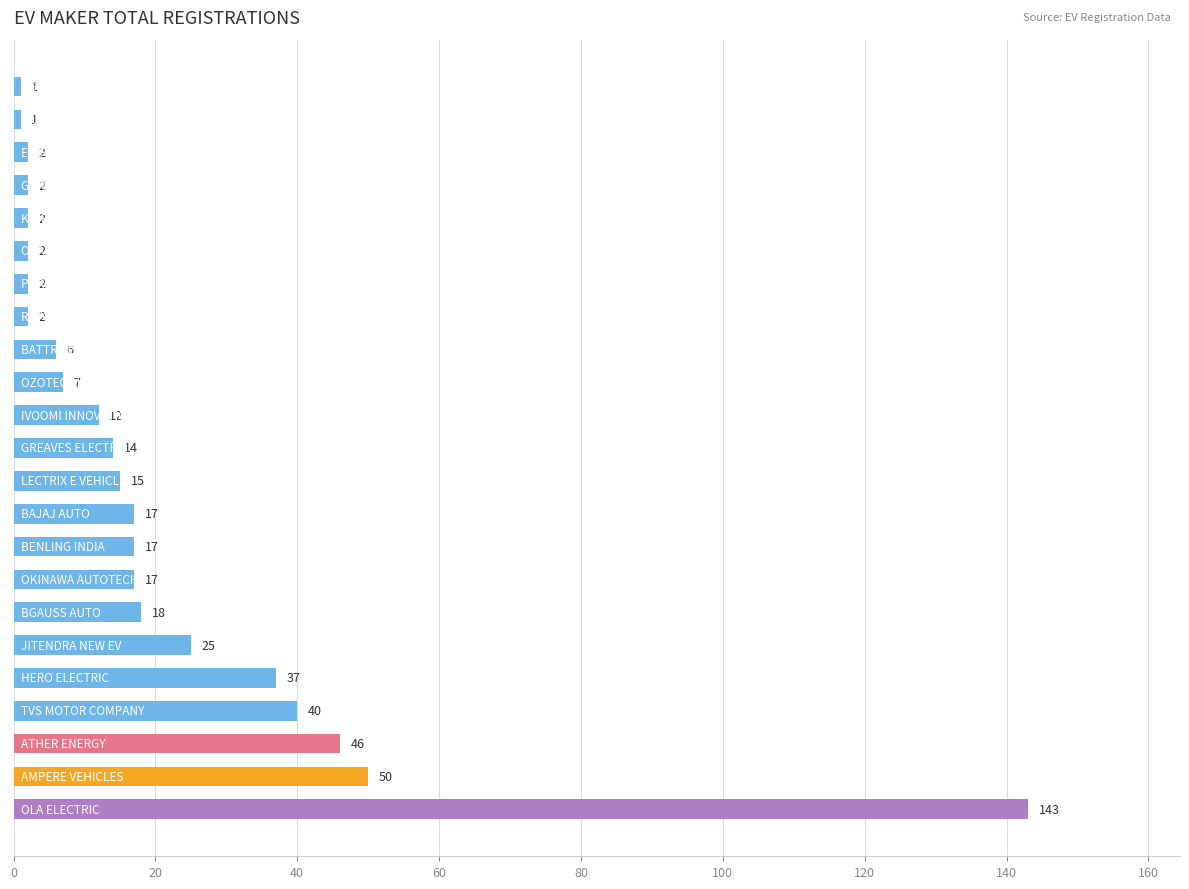

What is the greatest value displayed?

143